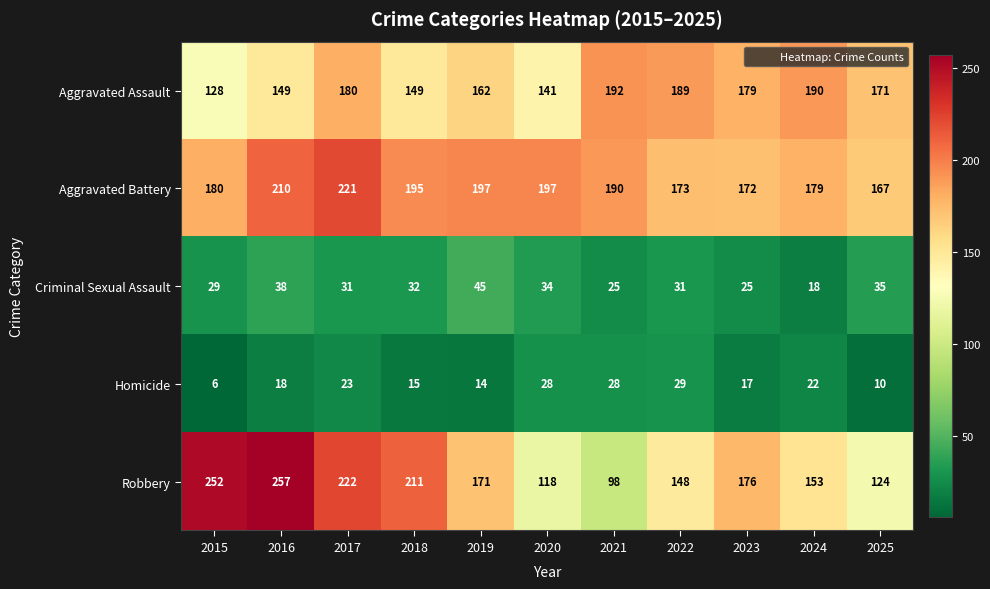

What is the sum of the Criminal Sexual Assault values at 2015 and 2021?

54